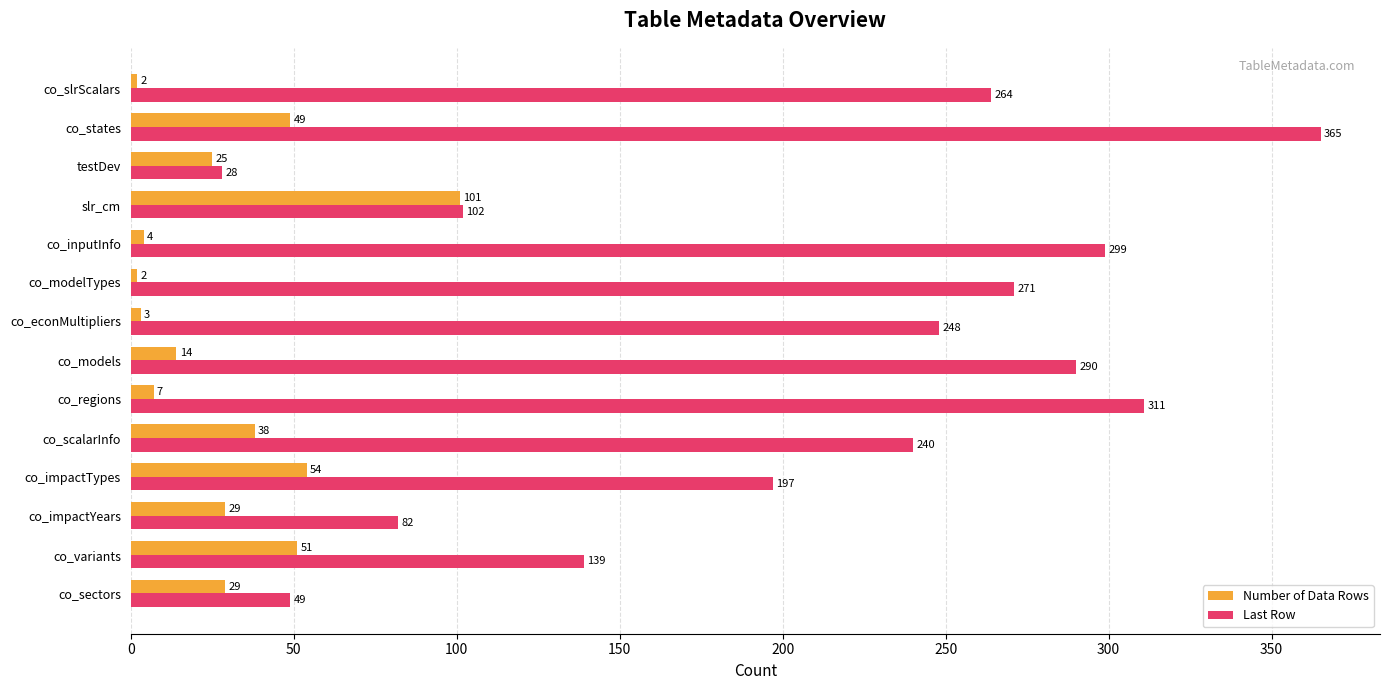

List the series in order of their peak value, lowest first.

Number of Data Rows, Last Row